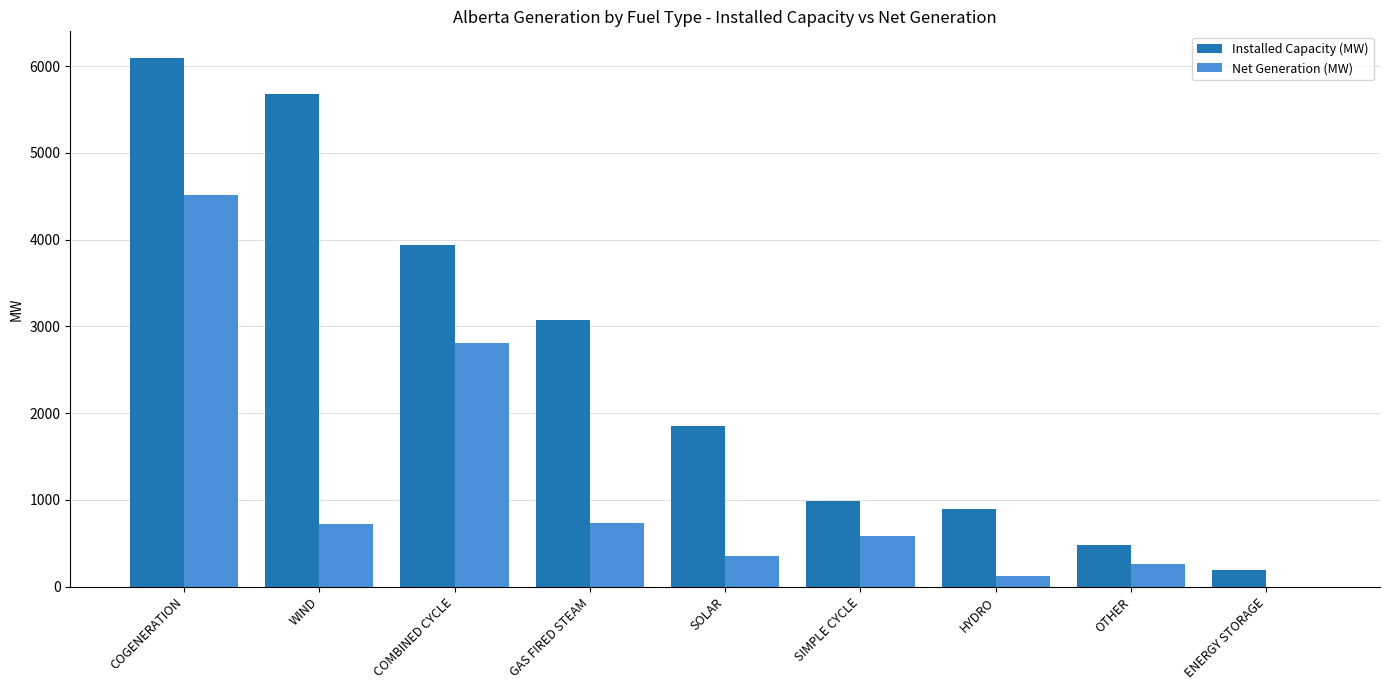

What is the total value across all series at WIND?

6406